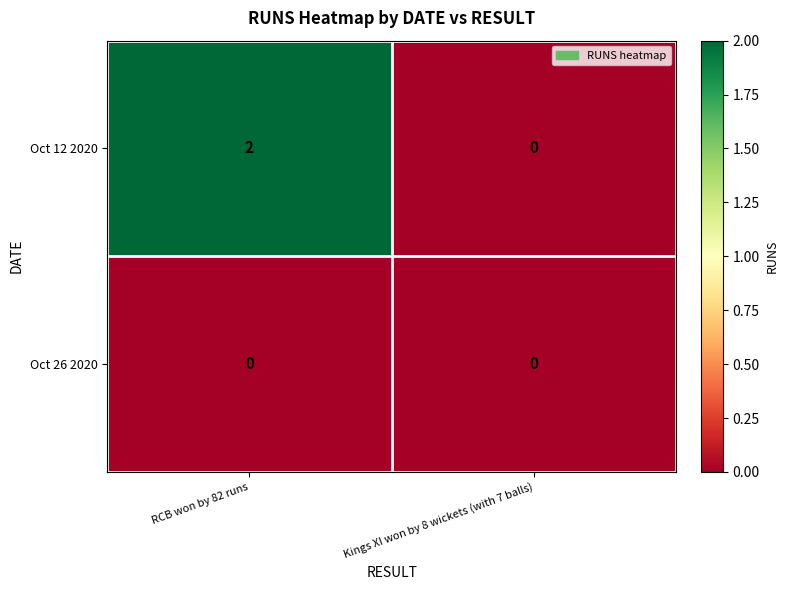

Is it true that Oct 12 2020 equals 1 at RCB won by 82 runs?

False